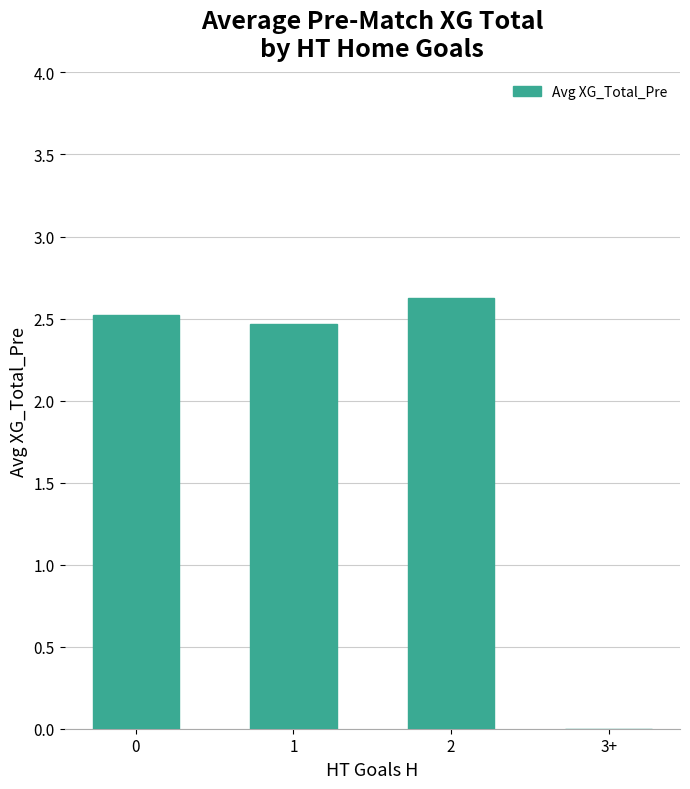

Reading left to right, extract all data points from this chart.

0=2.5	1=2.5	2=2.6	3+=0.0